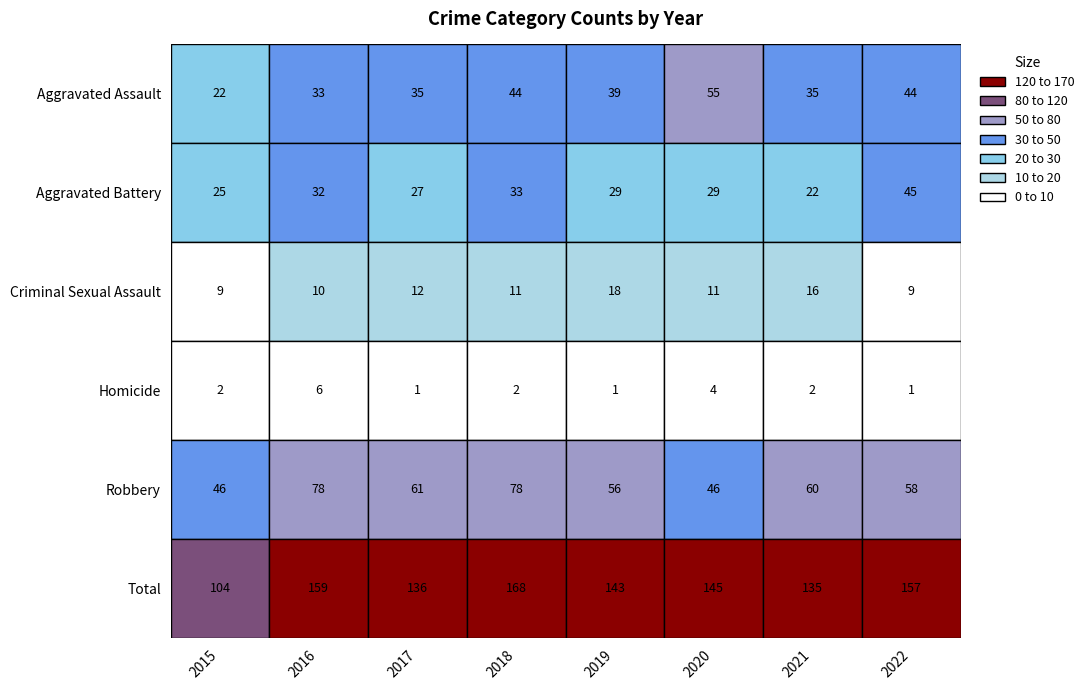

The value of Aggravated Battery at 2017 is 27. True or false?

True